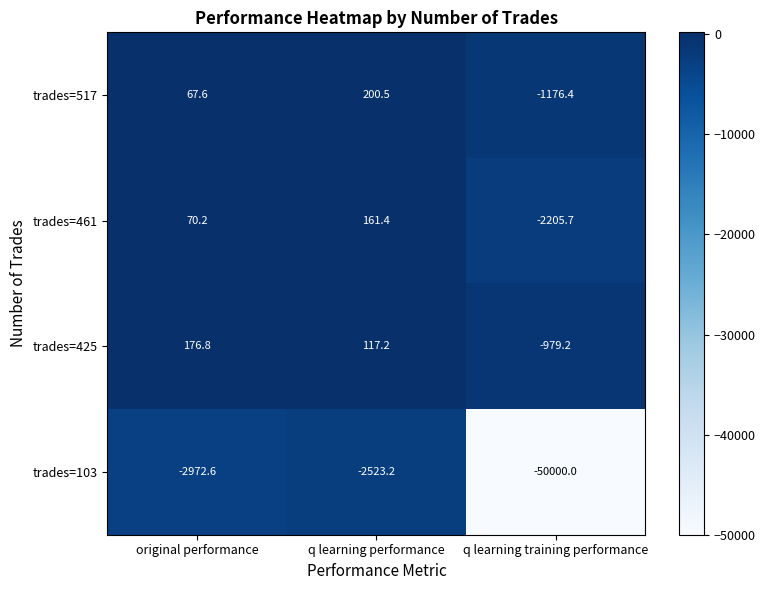

Reading left to right, extract all data points from this chart.

trades=517: 67.6	200.5	-1176.4
trades=461: 70.2	161.4	-2205.7
trades=425: 176.8	117.2	-979.2
trades=103: -2972.6	-2523.2	-50000.0